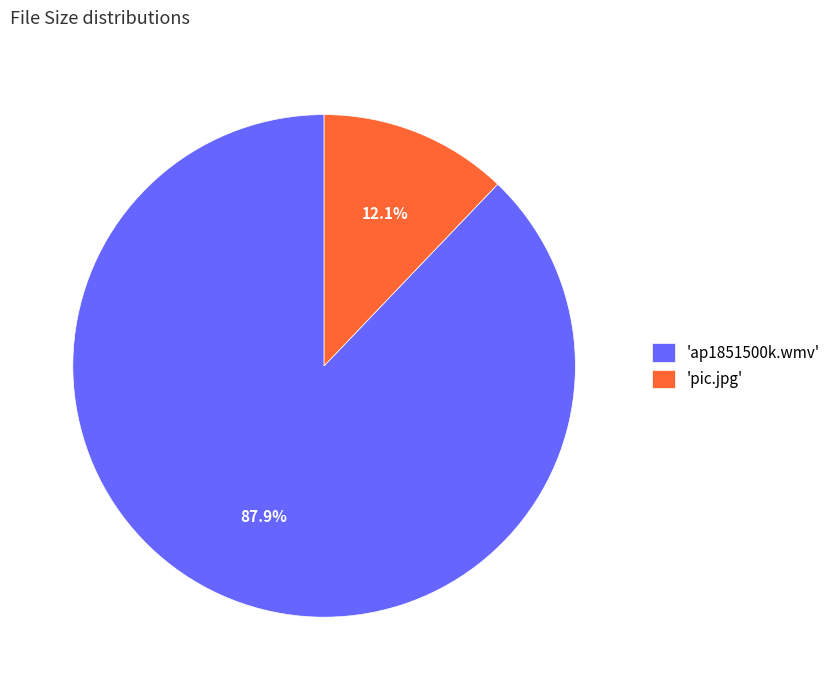

How many segments does this pie chart have?

2